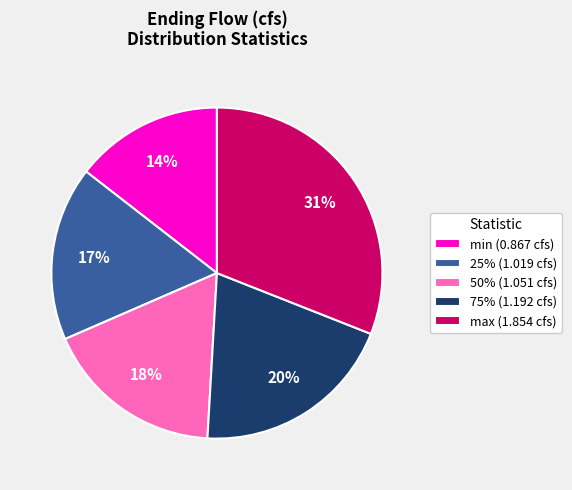

Rank the categories by value from lowest to highest.

min, 25%, 50%, 75%, max